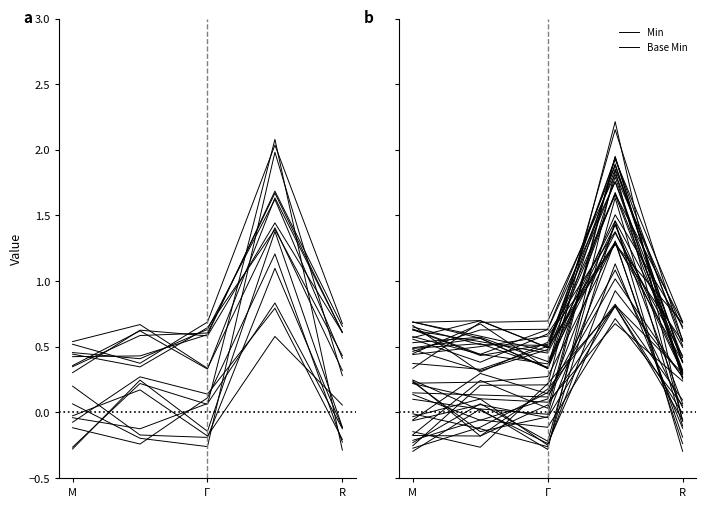

How many data points in Min are less than 0?

3